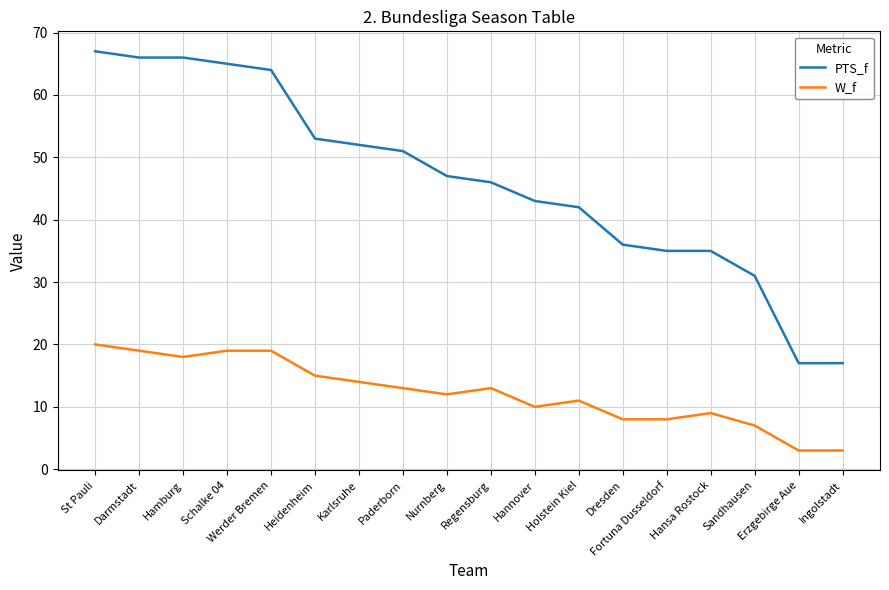

At Darmstadt, list the series in order from largest to smallest.

PTS_f, W_f